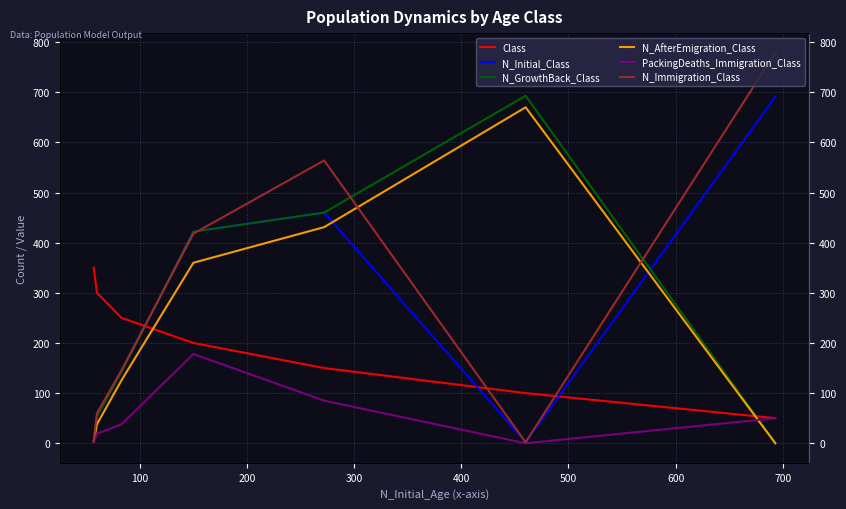

Which series changed the most between 100 and 200?

N_Immigration_Class